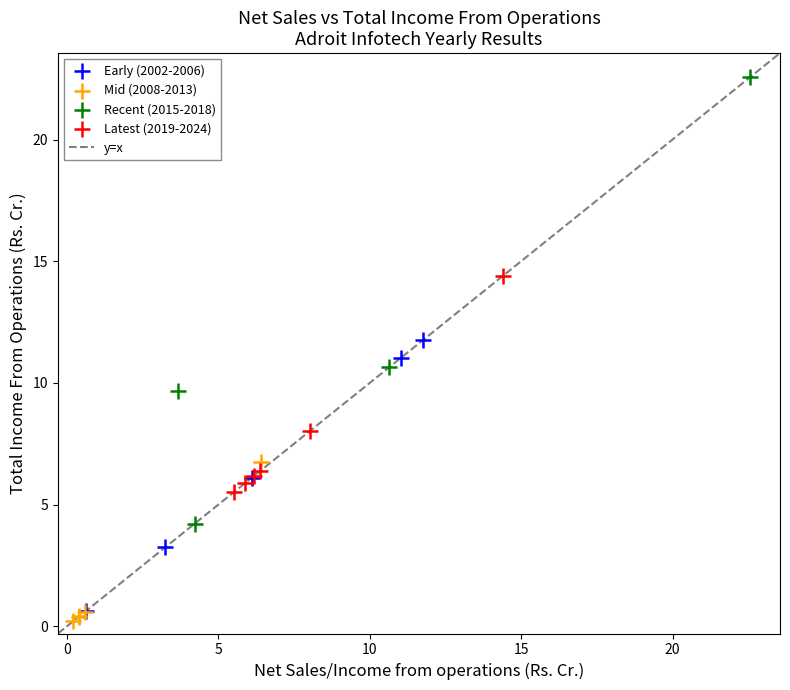

Which series has the widest spread of Y values?

Recent (2015-2018)